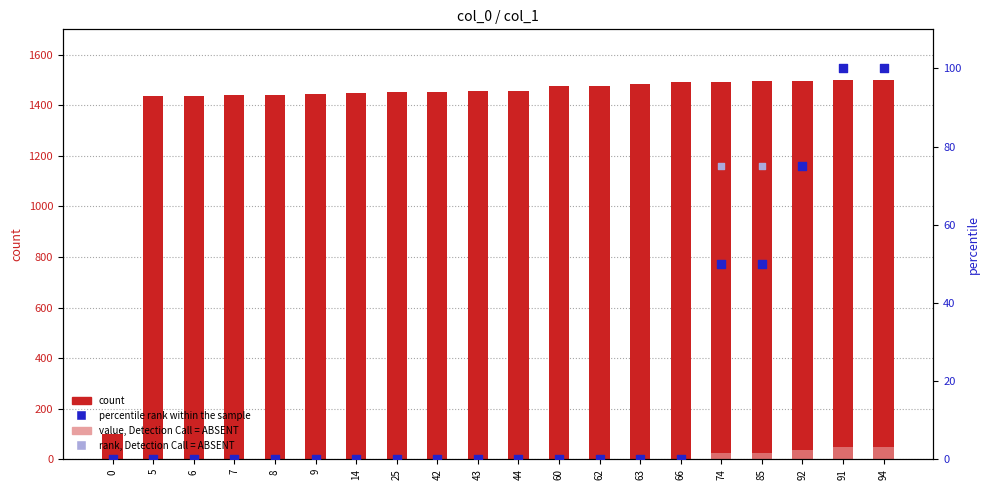

What is the total value across all series at 9?

1444.2